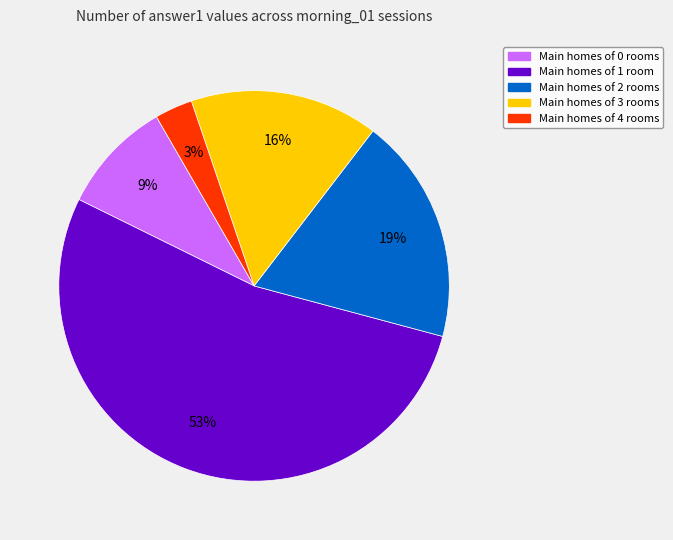

Which category has the smallest portion of the pie?

Main homes of 4 rooms